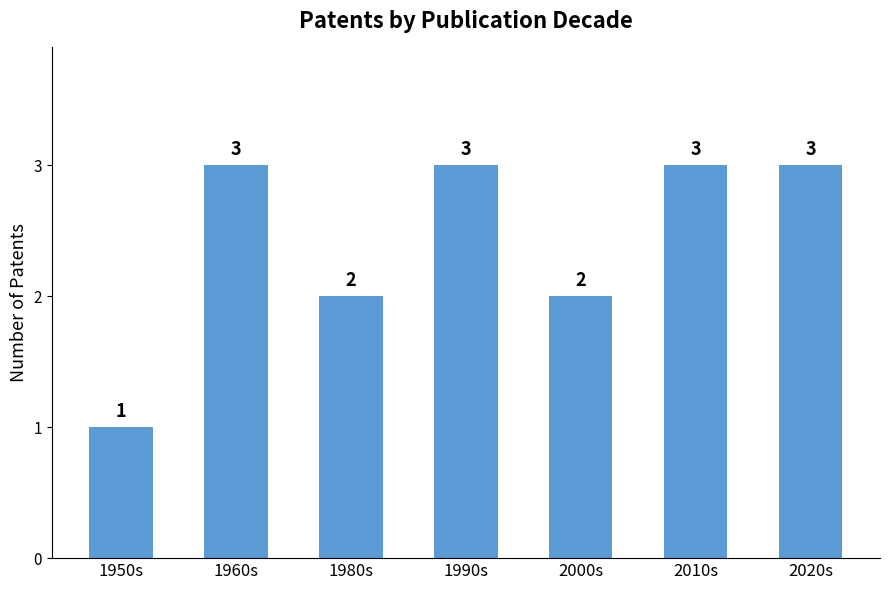

What is the difference between the second highest and second lowest values?

1